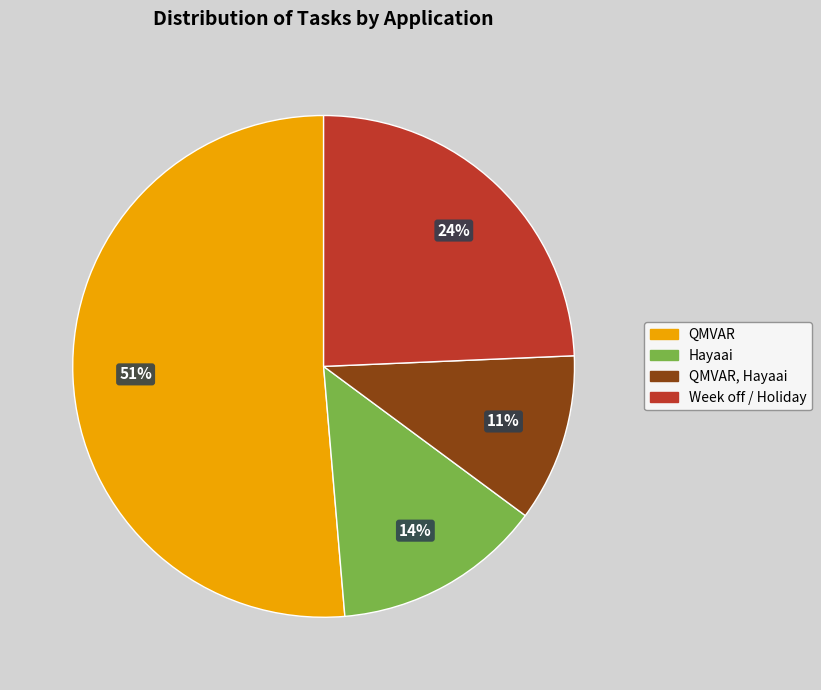

Does QMVAR account for over 50% of the chart?

Yes